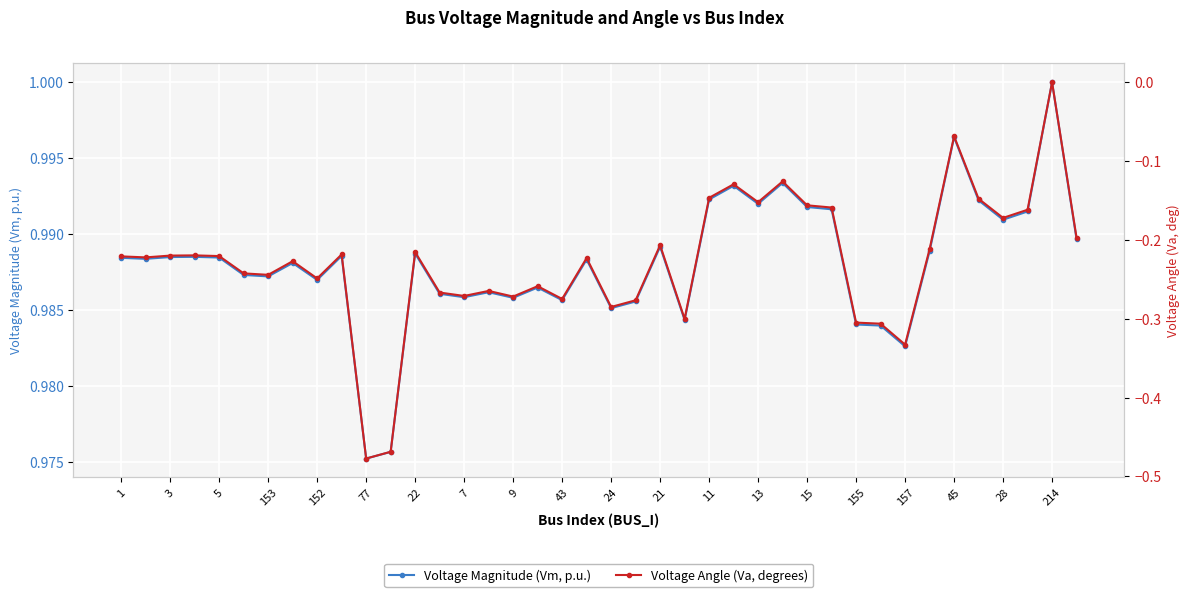

True or false: Voltage Magnitude (Vm, p.u.) has more than 1 points higher than both neighbors.

True